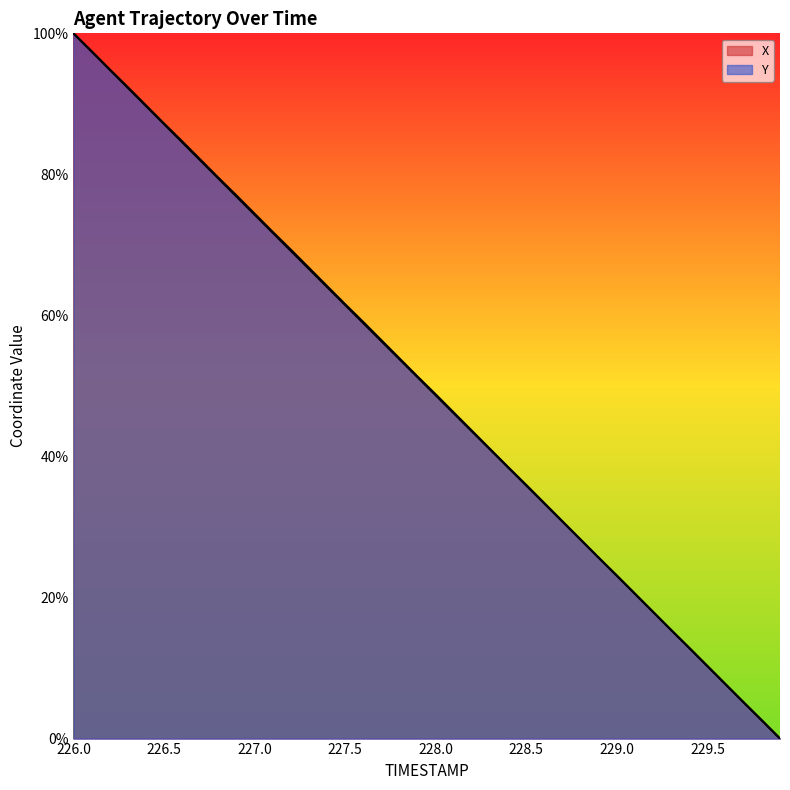

How many intersections are there between X and Y?

4